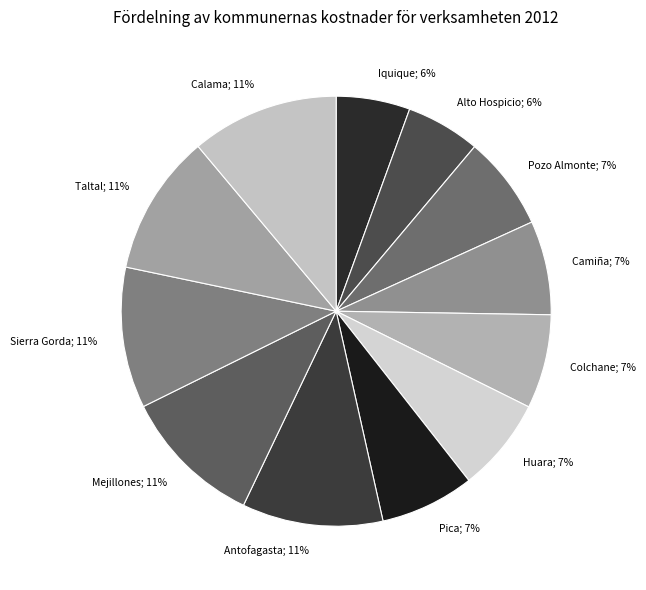

What is the largest slice in the pie chart?

Calama